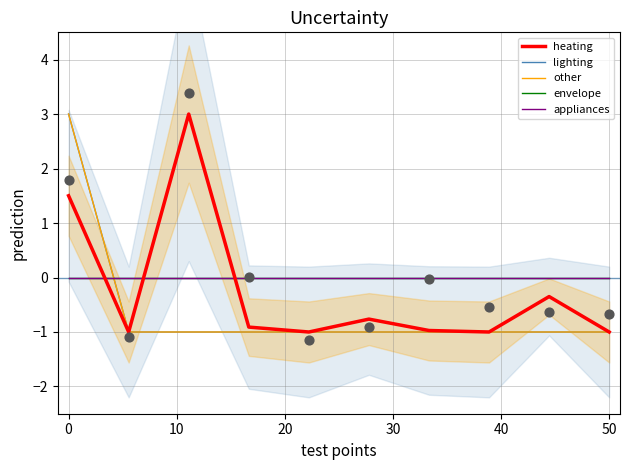

Which series reaches the maximum Y coordinate?

heating